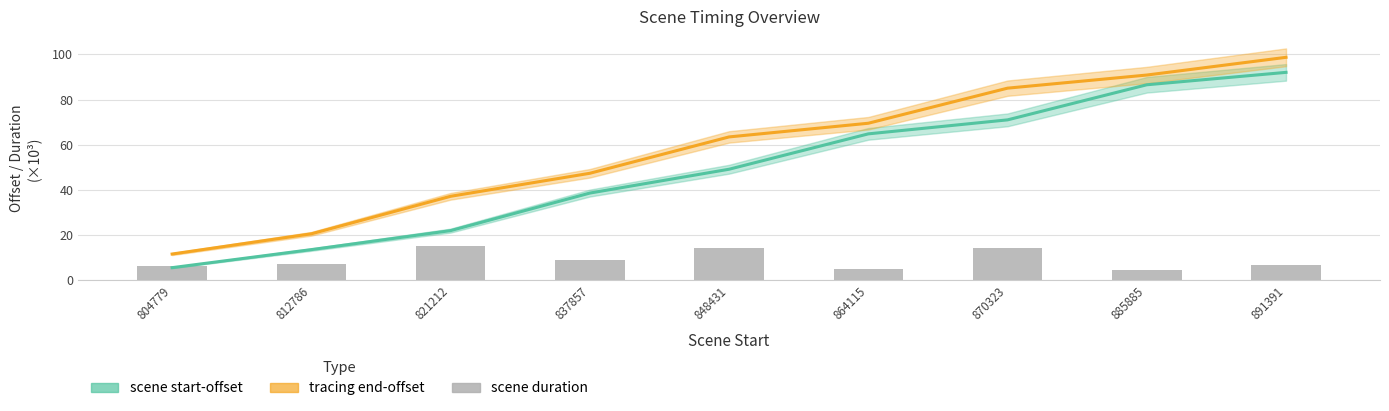

How many data points in scene start-offset are above 49?

5